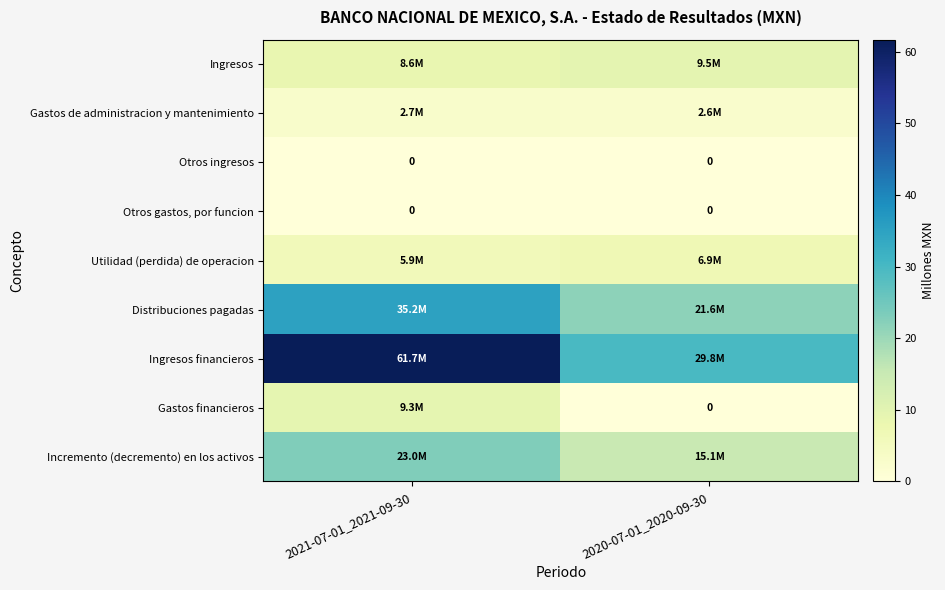

Rank the categories by Gastos financieros value from lowest to highest.

2020-07-01_2020-09-30, 2021-07-01_2021-09-30